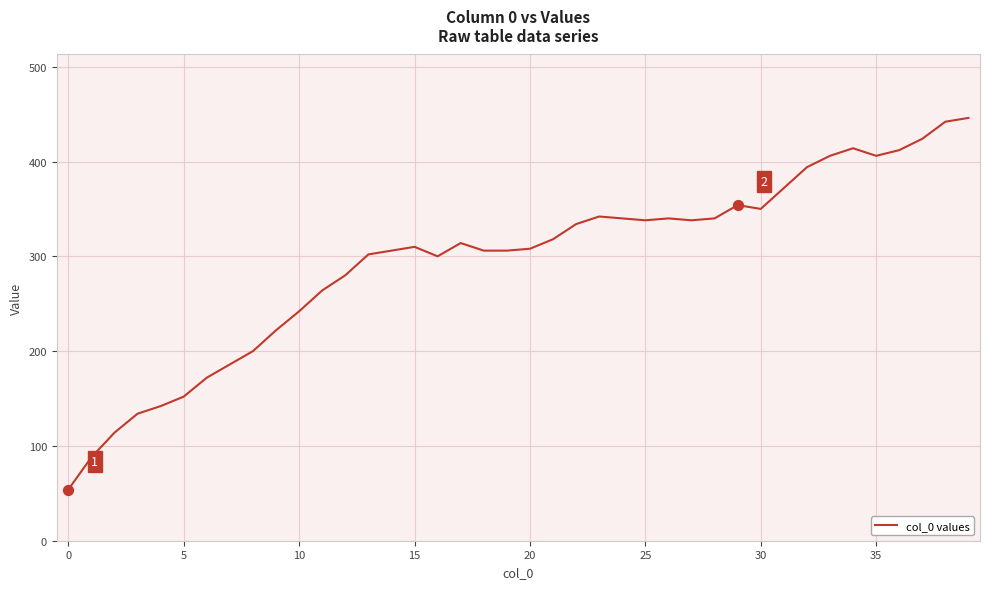

What is the difference between the maximum and minimum values?

392